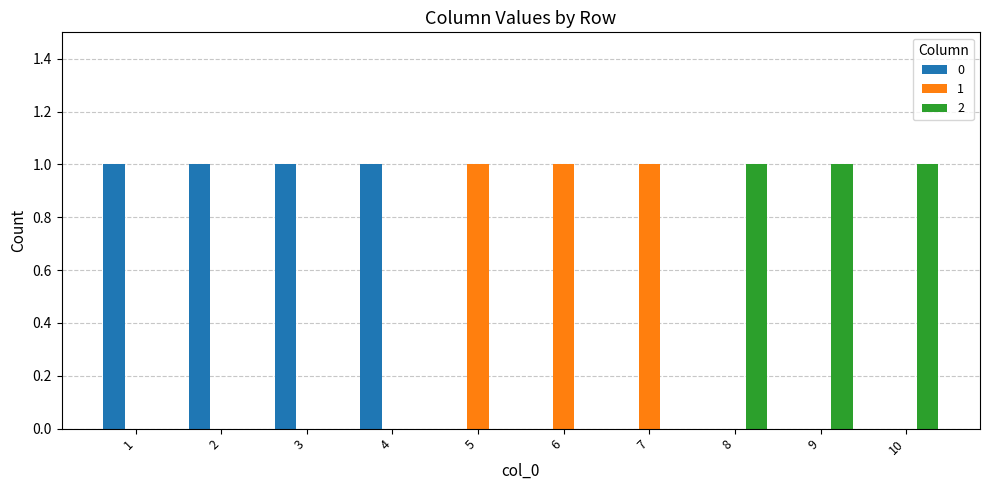

What is the greatest value displayed?

1